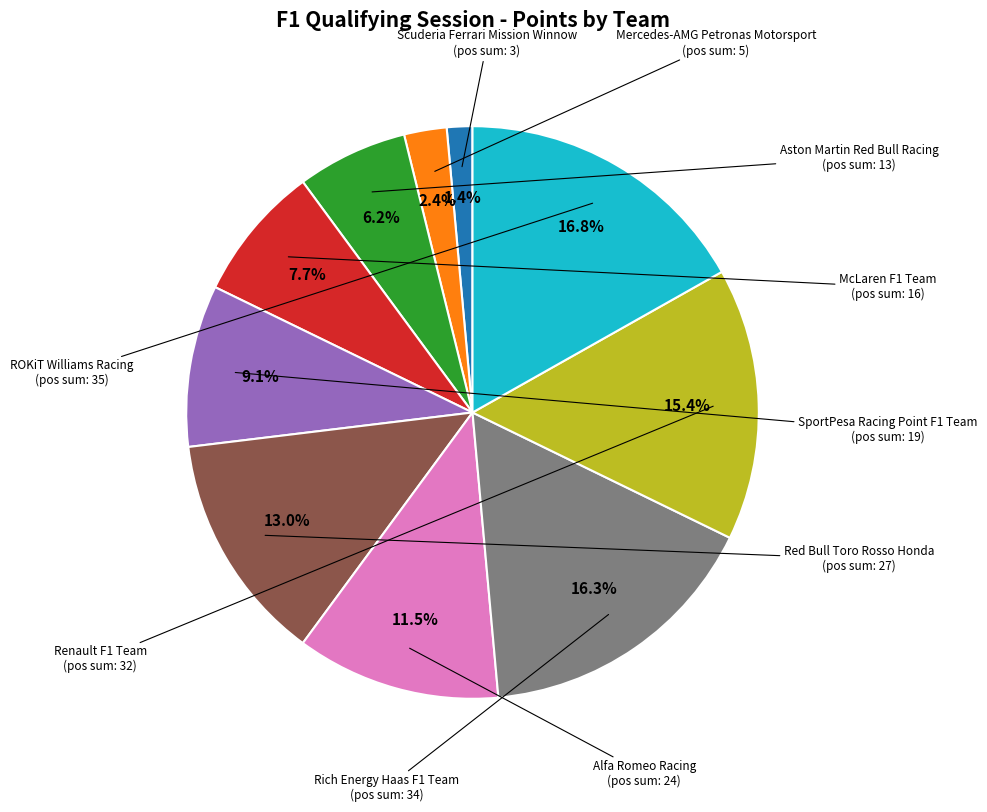

What is the ratio of the value at Scuderia Ferrari Mission Winnow to the value at Renault F1 Team?

0.1